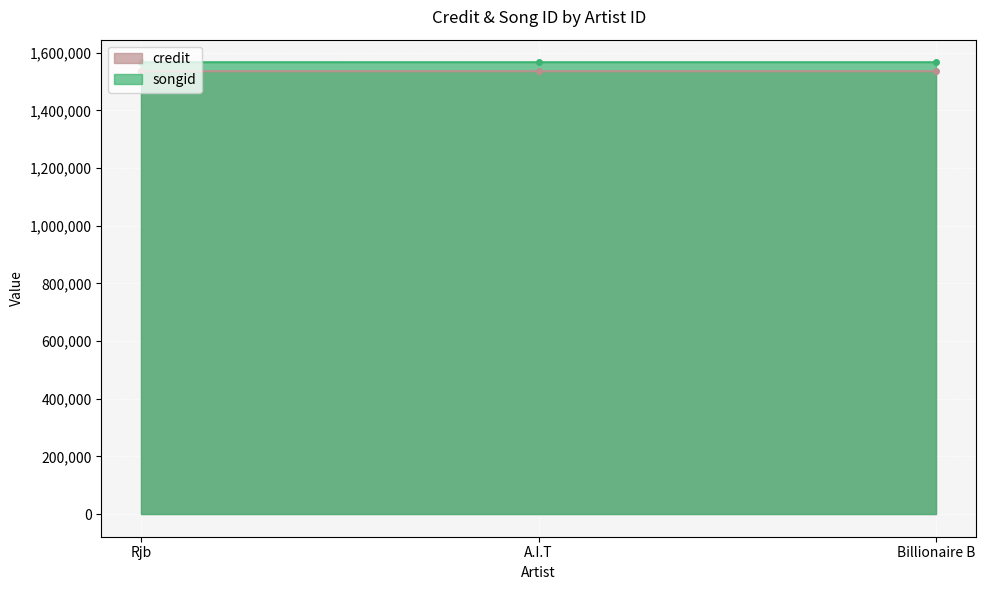

Is it true that credit equals 2514118 at A.I.T?

False